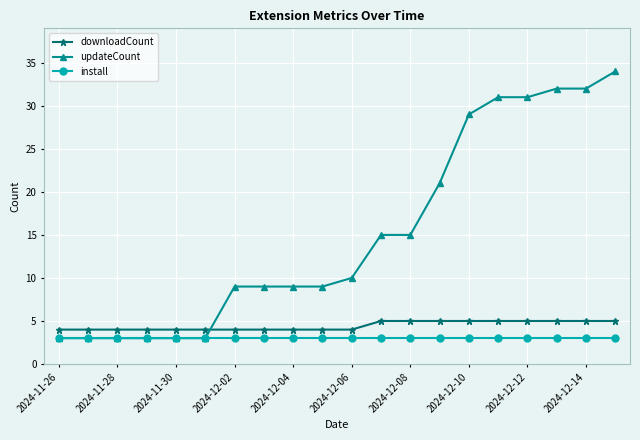

What is the value of the install point at the 8th from the left?

3